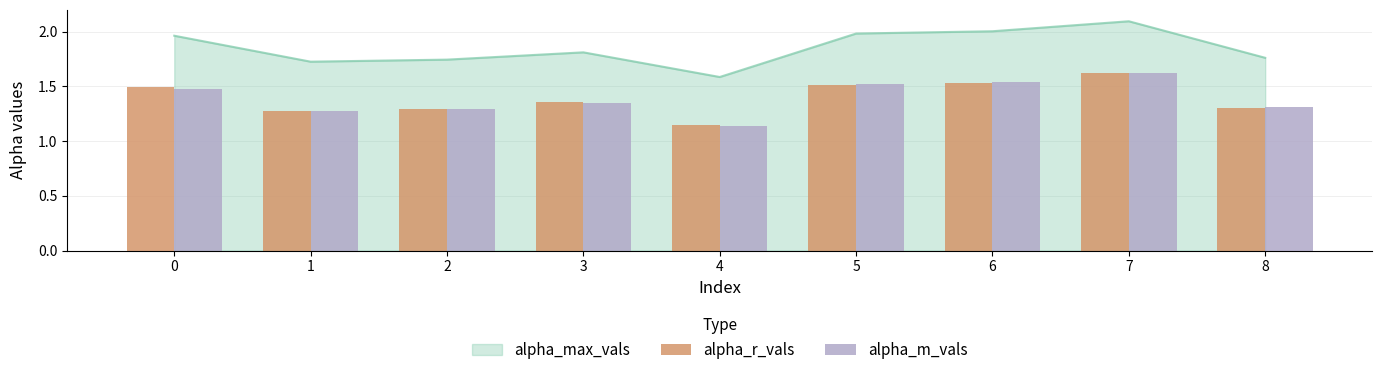

Which category has the lowest value in the alpha_m_vals series?

4